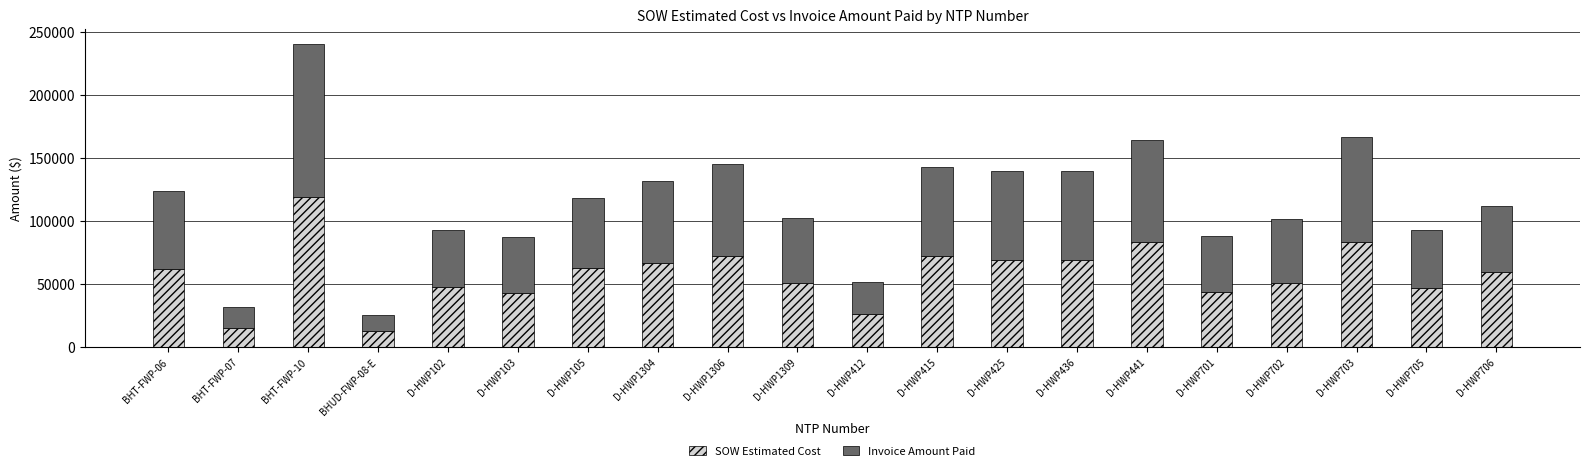

What are all the series names shown in the legend?

SOW Estimated Cost, Invoice Amount Paid